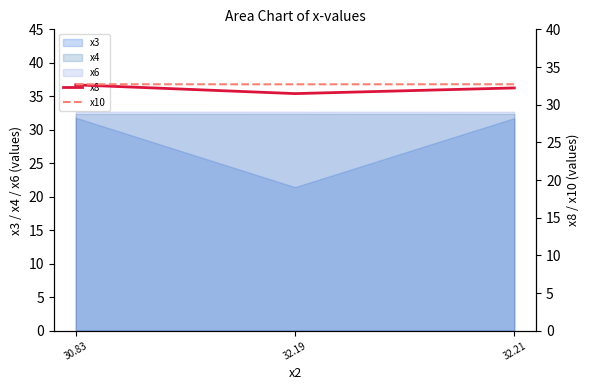

The value of x8 at 32.19 is 10.9. True or false?

False